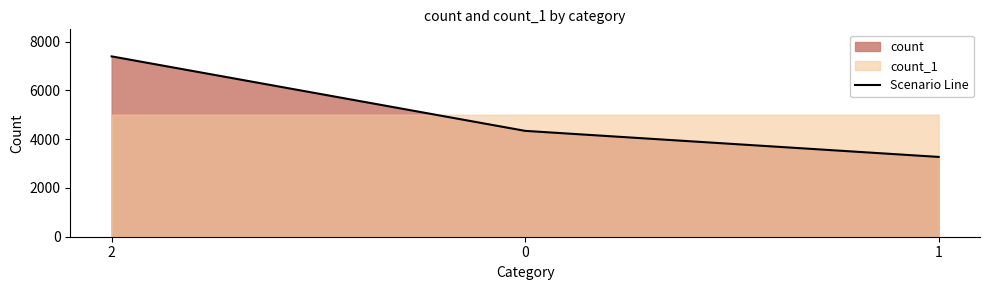

Reading left to right, transcribe all the data shown in this chart.

2=7399	0=4343	1=3274